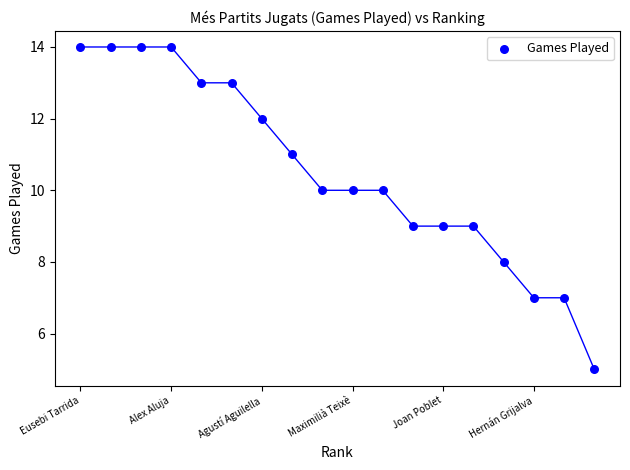

What is the range of Y values (max minus min)?

9